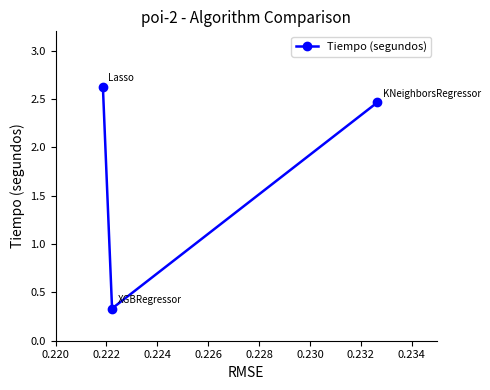

What is the value of the 1st point from the left?

2.6